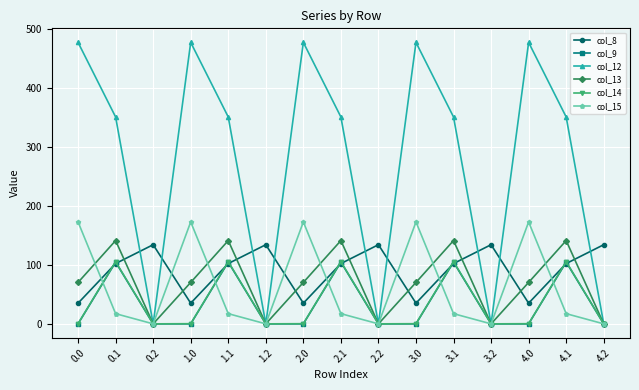

What is the lowest value of the col_8 series?

35.0